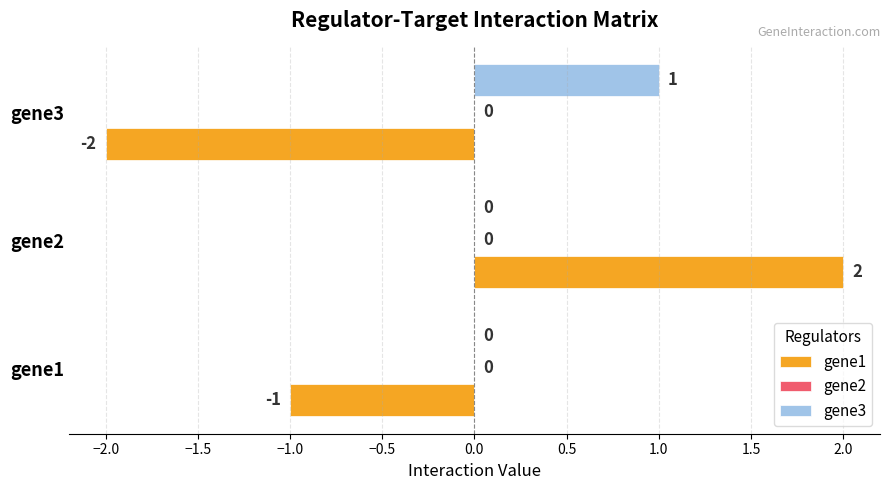

What is the sum of the gene1 values at gene3 and gene1?

-3